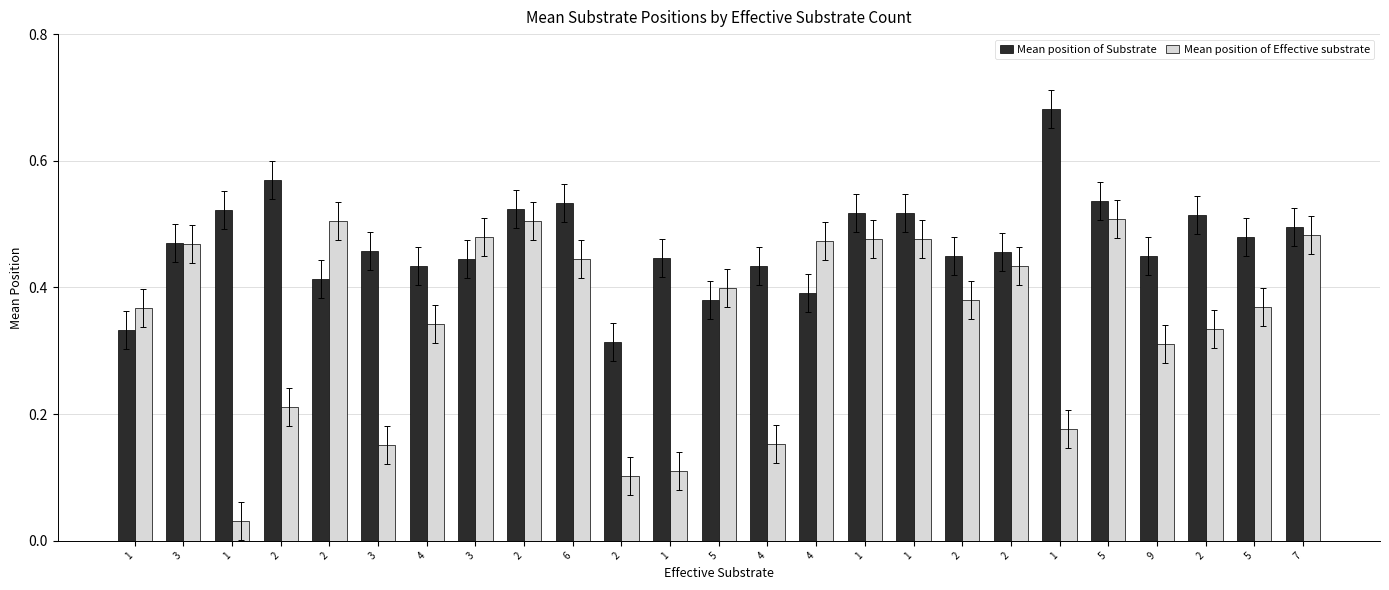

How many bars are there in each group?

2